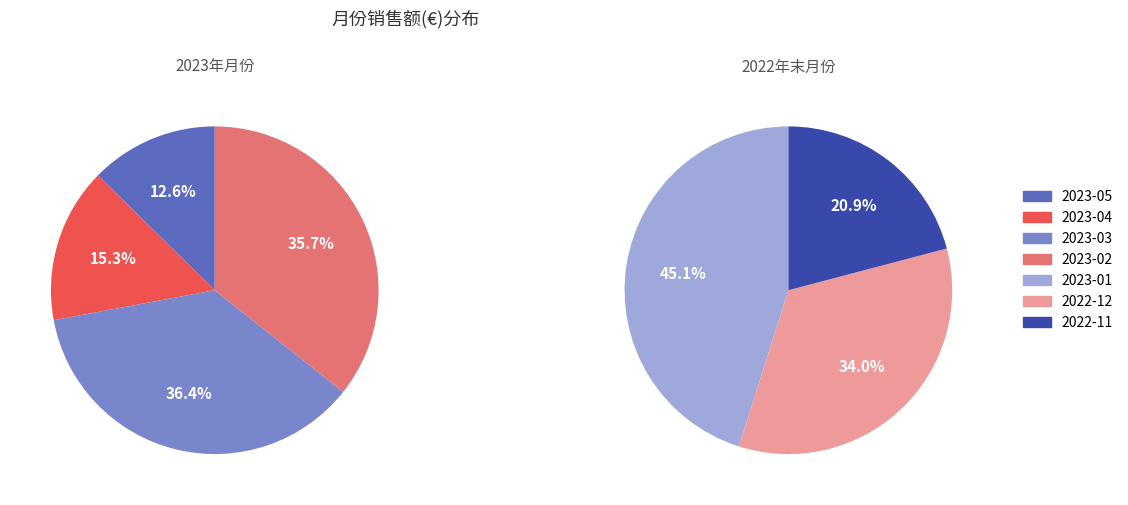

Rank the categories by value from lowest to highest.

2022-11, 2022-12, 2023-05, 2023-01, 2023-04, 2023-02, 2023-03